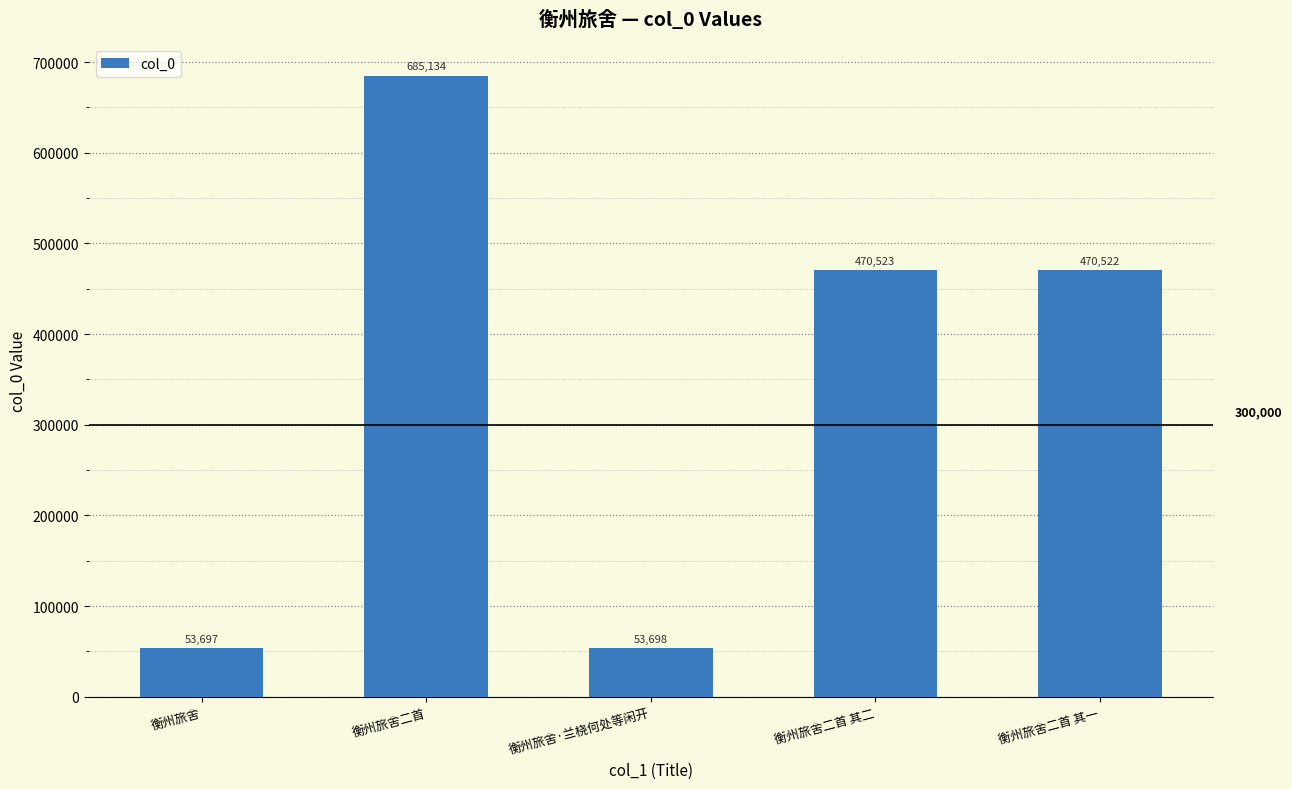

True or false: the data shows 108497 at 衡州旅舍二首 其二.

False